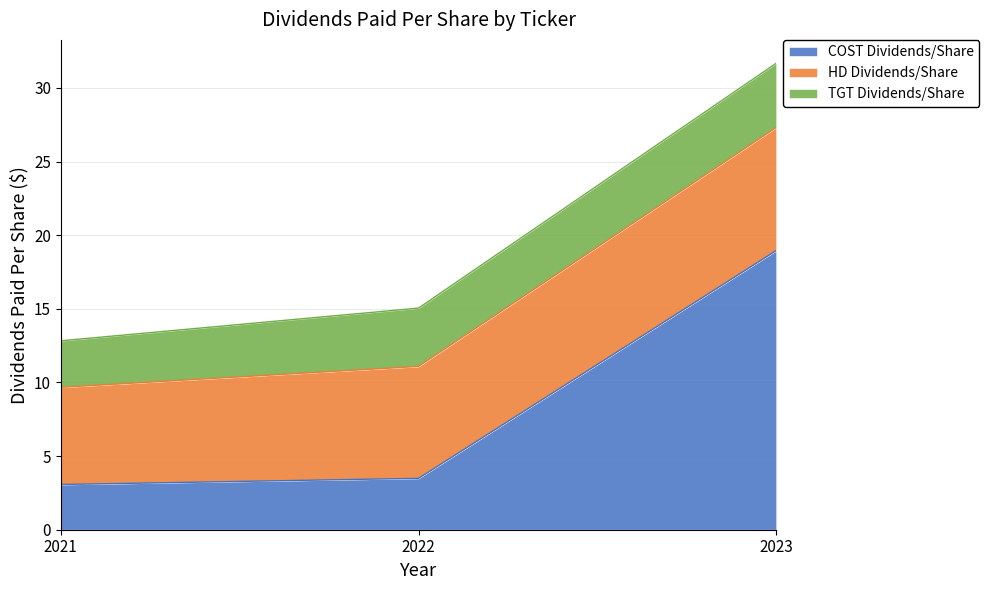

Is it true that TGT Dividends/Share equals 6.6 at 2023?

False